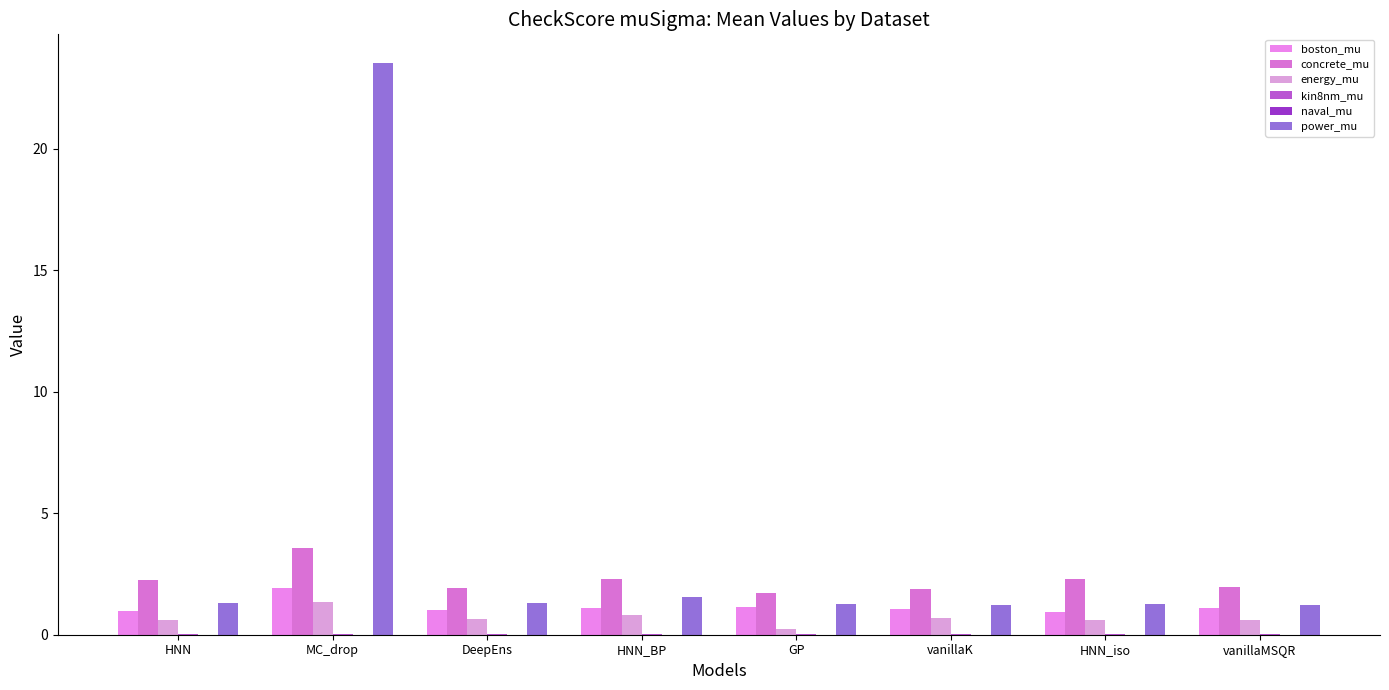

True or false: kin8nm_mu has a value of 0.0 at GP.

True